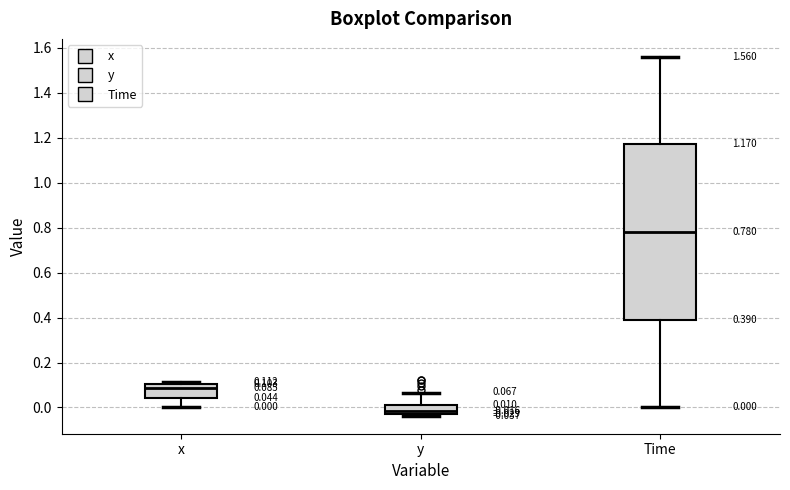

Which box has the lowest median line?

y